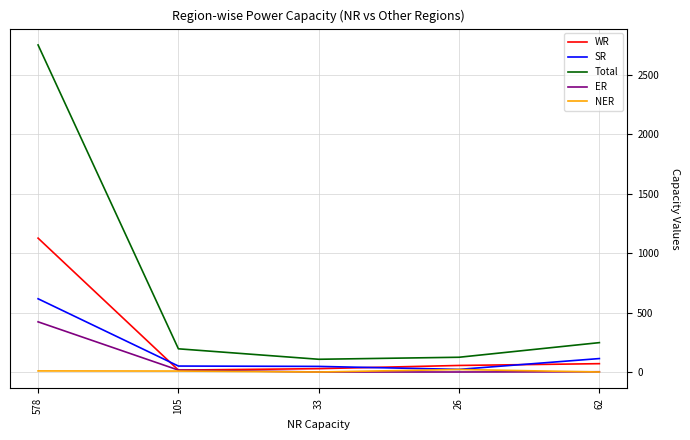

At which category is the sum across all series the highest?

578